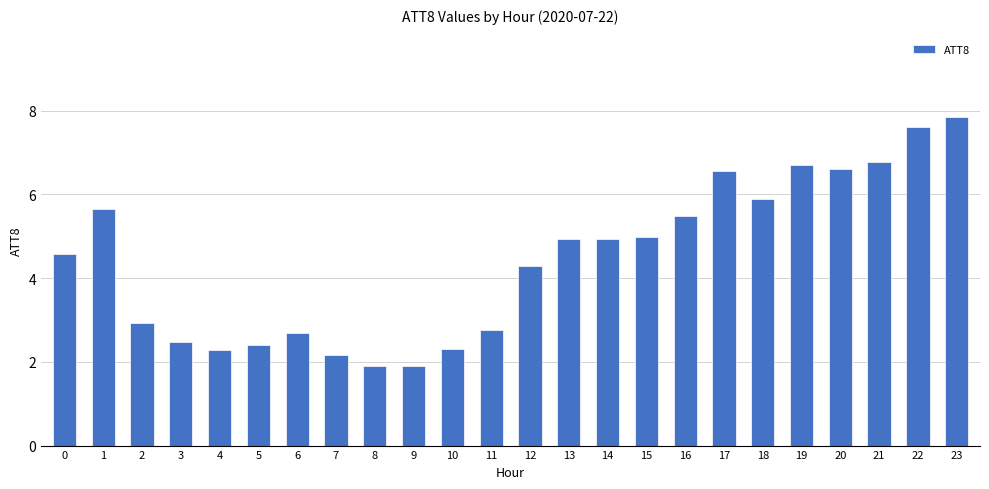

Reading left to right, list all the values displayed in this chart.

4.6	5.7	2.9	2.5	2.3	2.4	2.7	2.2	1.9	1.9	2.3	2.8	4.3	4.9	4.9	5.0	5.5	6.6	5.9	6.7	6.6	6.8	7.6	7.9